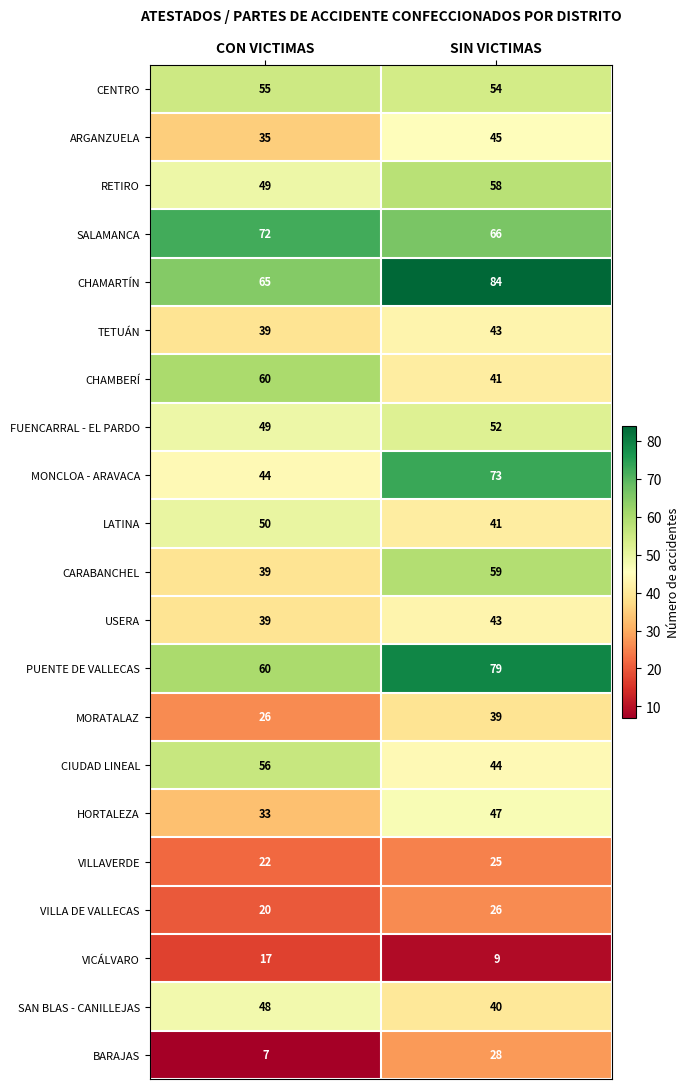

What is the difference between the highest and lowest values at CON VICTIMAS?

65